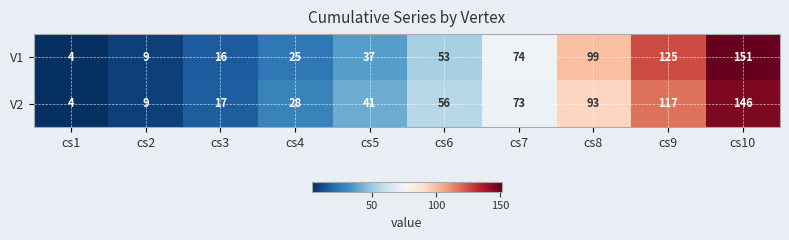

Is it true that V2 equals 98 at cs10?

False